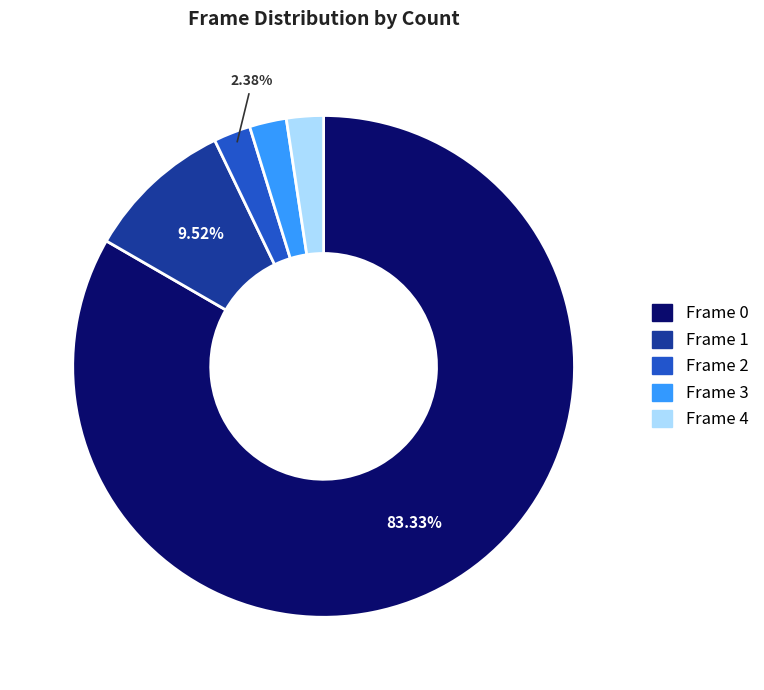

What is the ratio of the value at Frame 3 to the value at Frame 2?

1.0